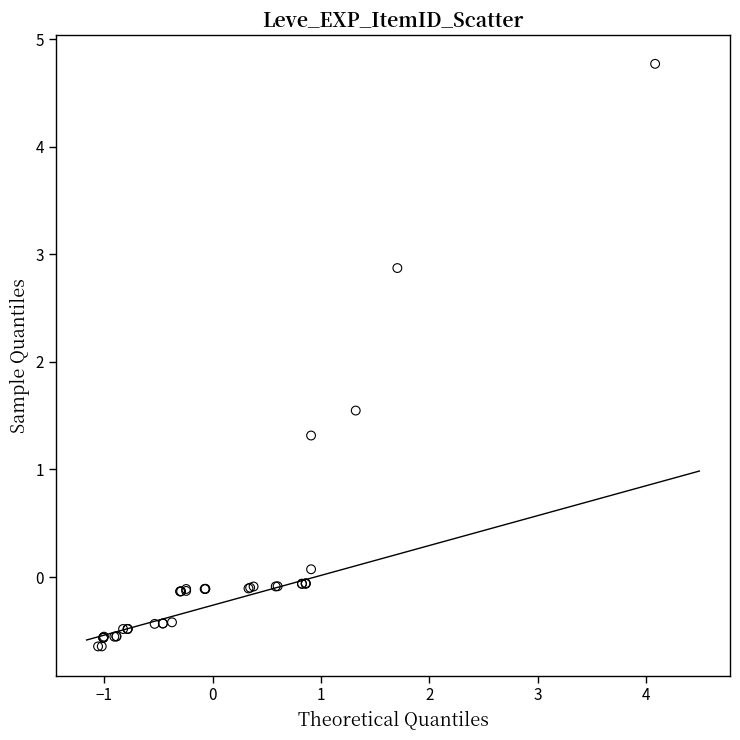

What Y value in the scatter plot is closest to 2?

1.5